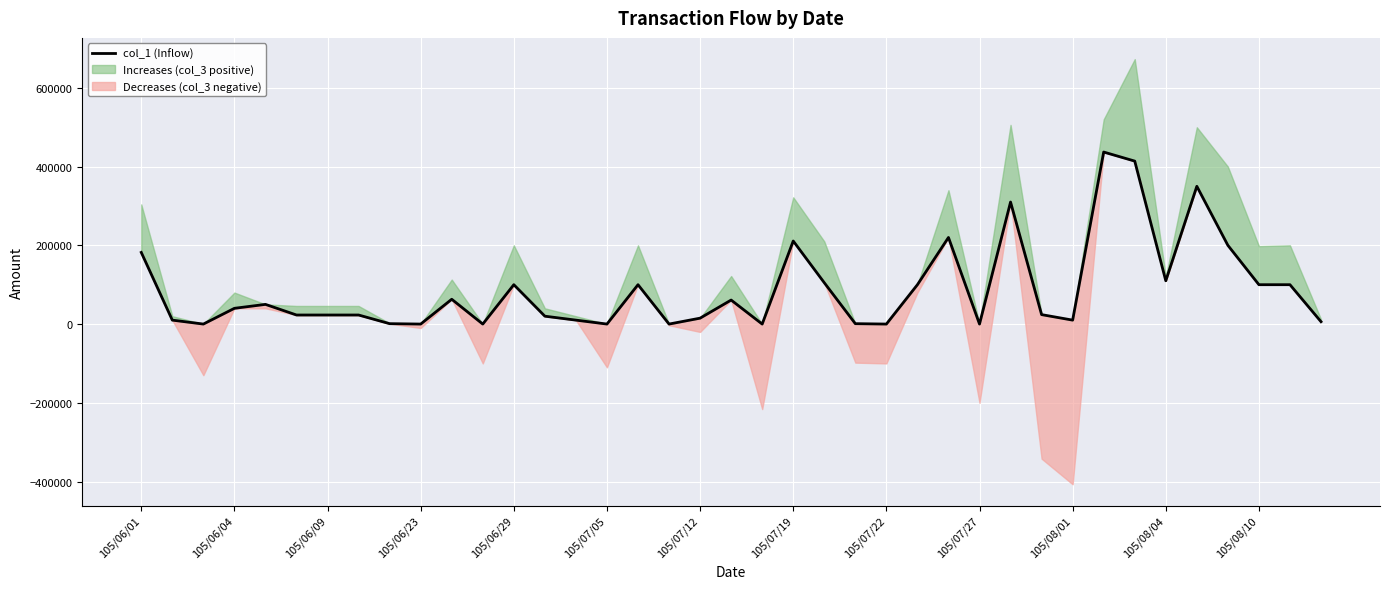

What is the difference between the maximum and minimum values?

437000